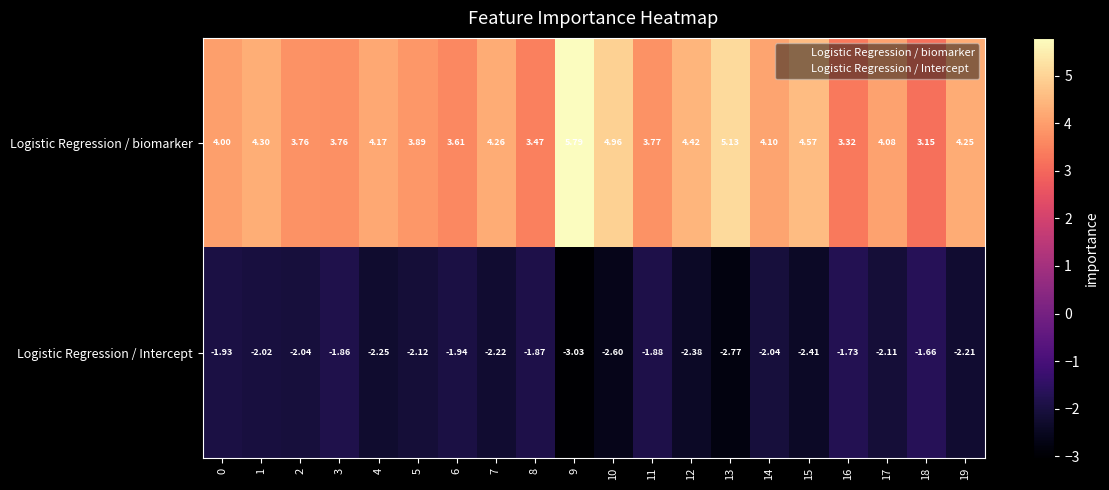

Which series has the largest range (max minus min)?

Logistic Regression / biomarker